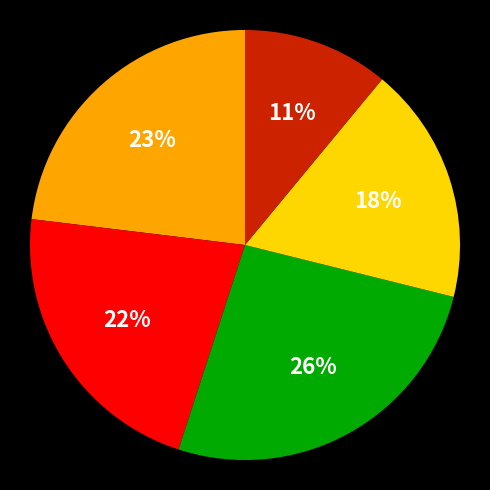

To the nearest percent, what is the average slice percentage?

20%